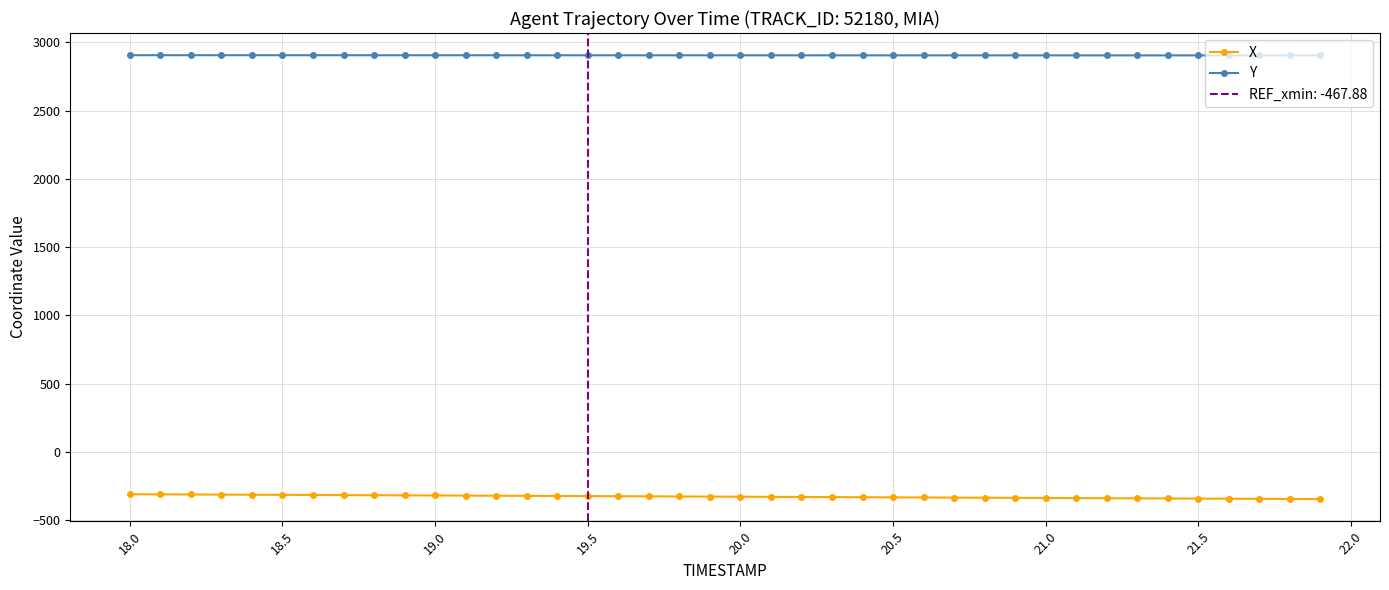

What is the maximum value for Y?

2906.4